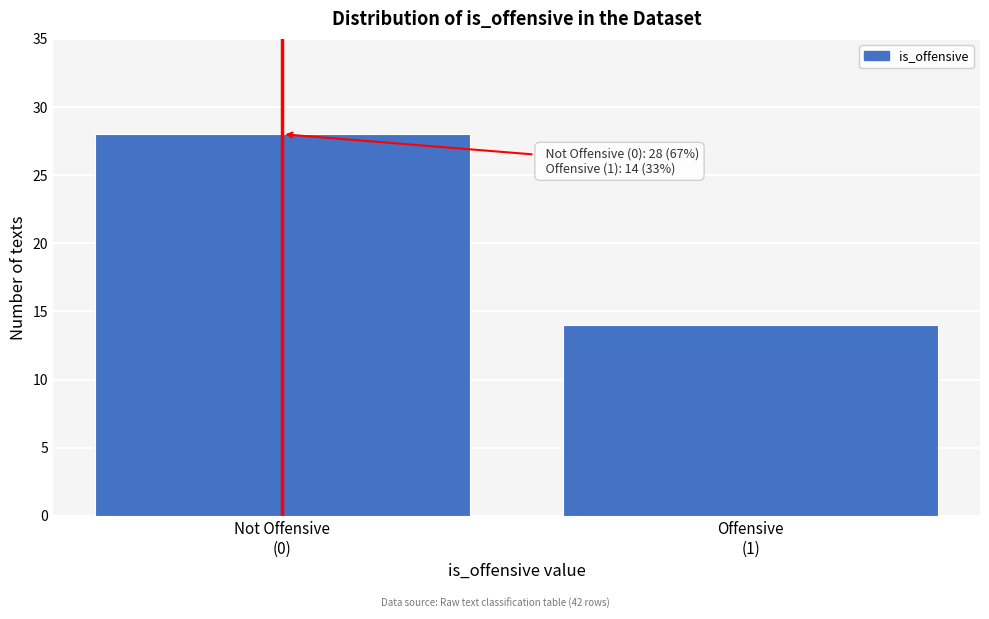

Reading left to right, extract all data points from this chart.

28	14